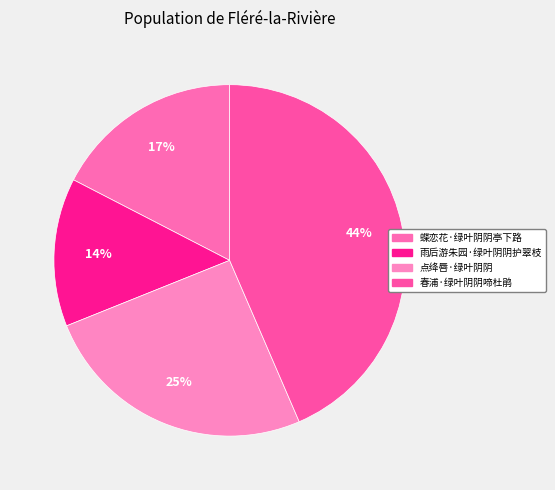

True or false: 点绛唇·绿叶阴阴 accounts for 25% of the total.

True